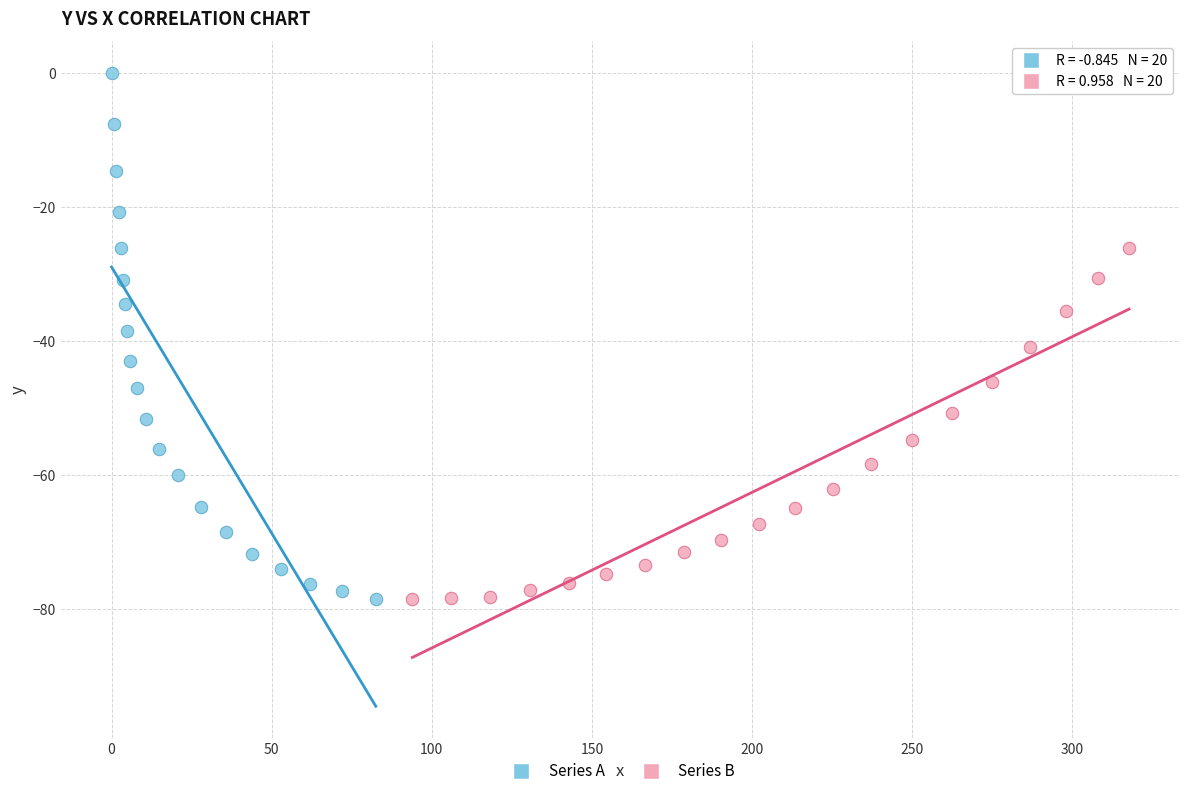

Which series reaches the maximum Y coordinate?

Series A